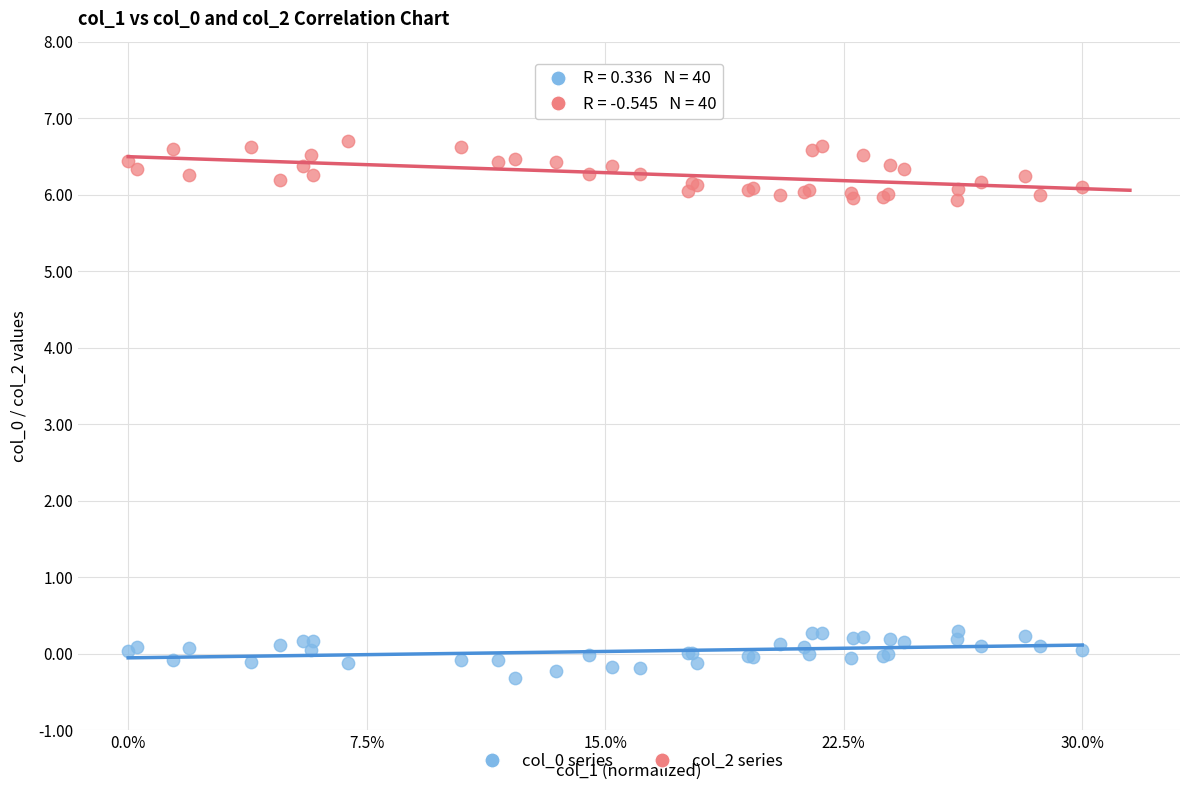

What is the X range (max minus min) for the scatter plot?

1.0